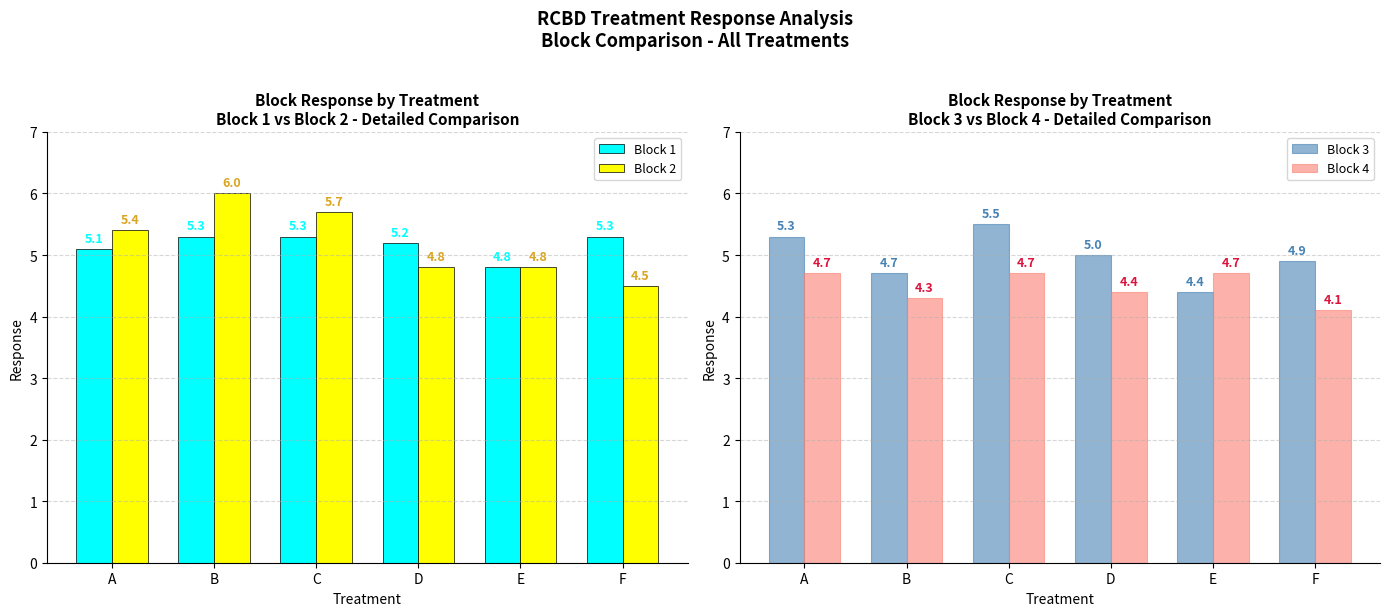

How many categories are shown in the chart?

6